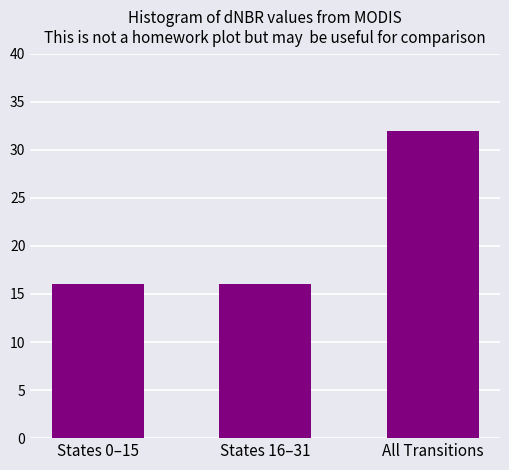

What value does the data have at All Transitions?

32